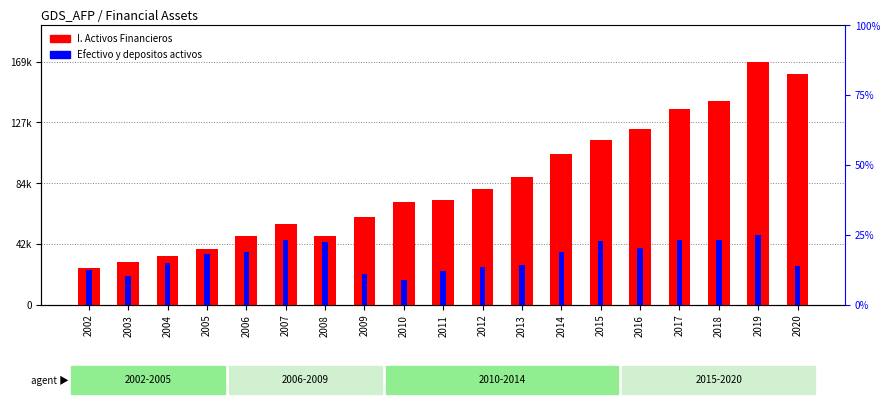

What is the sum of the Efectivo y depositos activos values at 2012 and 2008?

16116